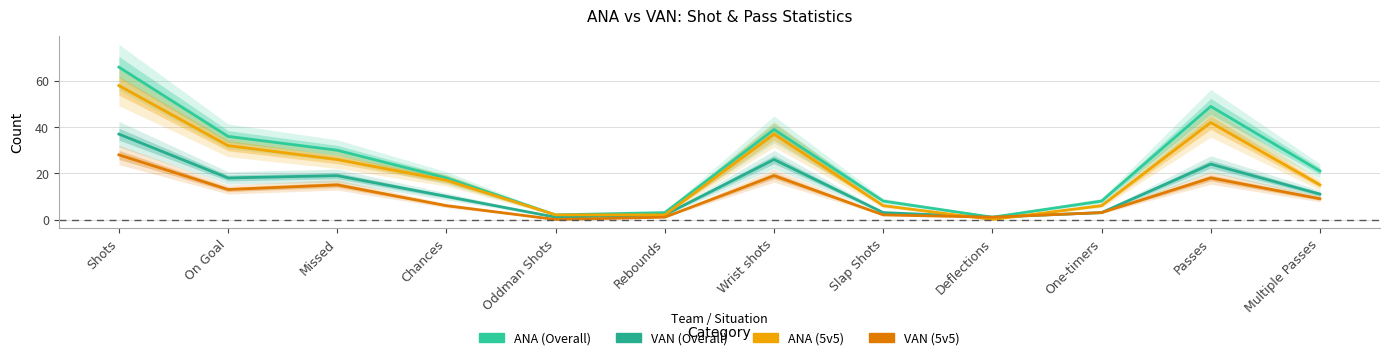

At which category does VAN (Overall) reach its first local valley?

On Goal